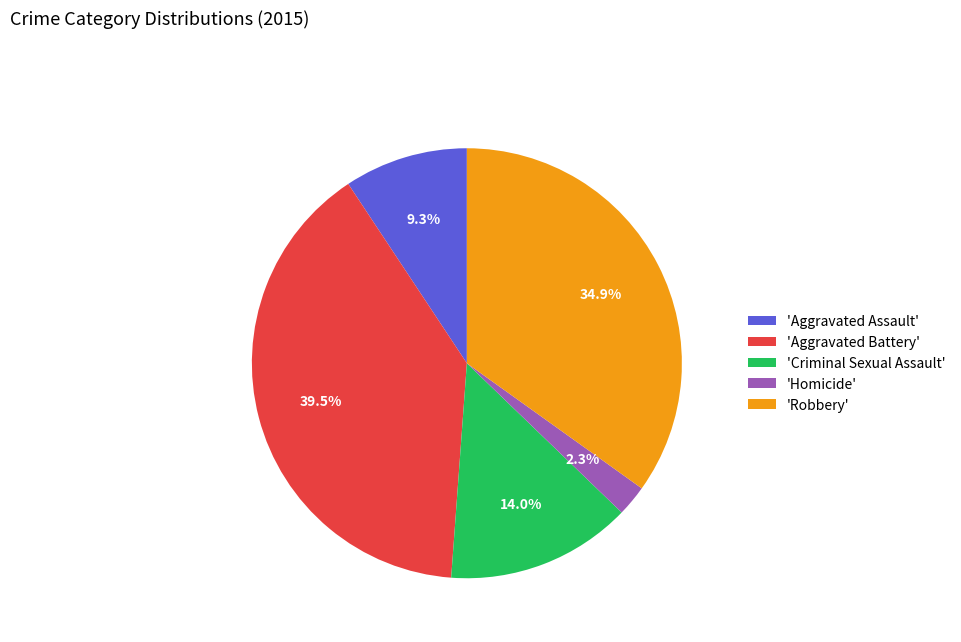

Count the number of slices in the pie.

5